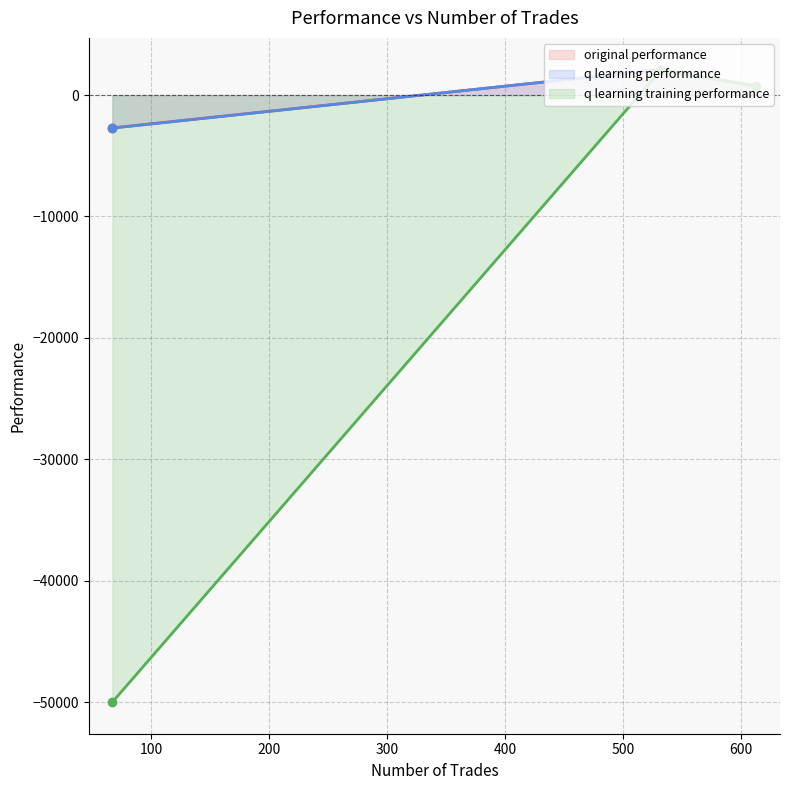

Rank the series at 532 from lowest to highest value.

q learning training performance, original performance, q learning performance